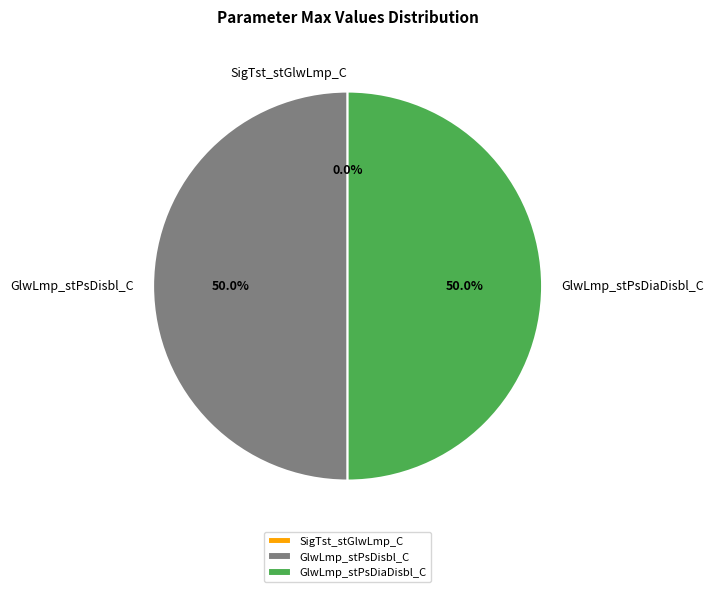

How much of the chart is everything except GlwLmp_stPsDisbl_C?

50.0%